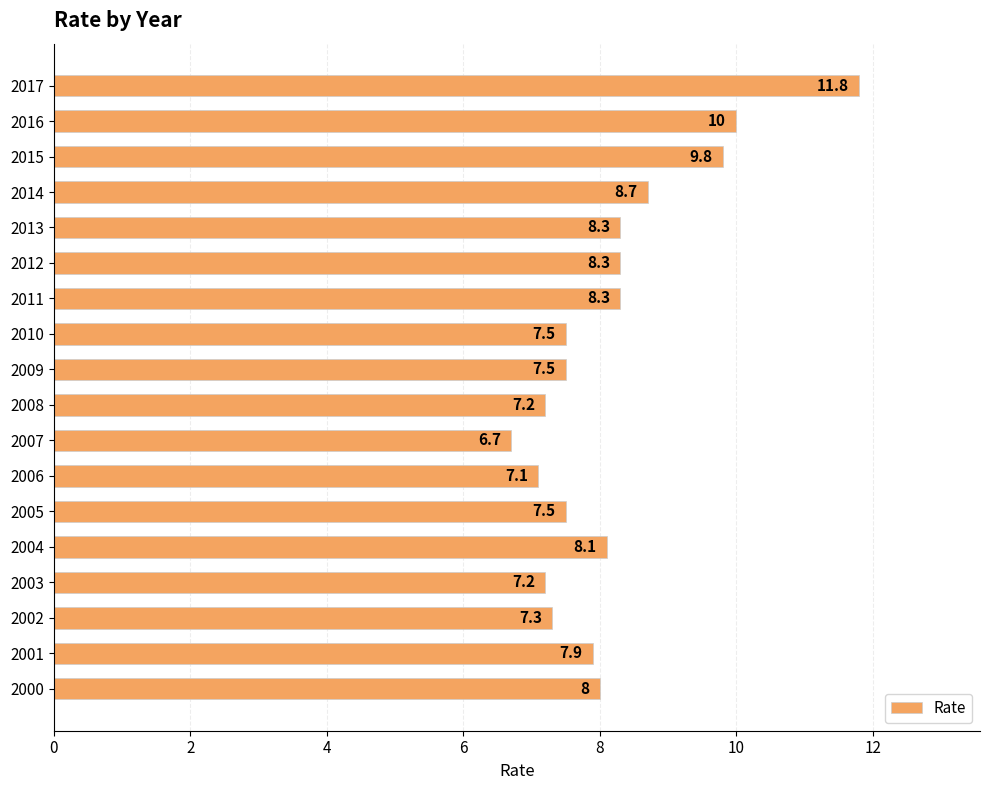

What is the ratio of the value at 2013 to the value at 2009?

1.1